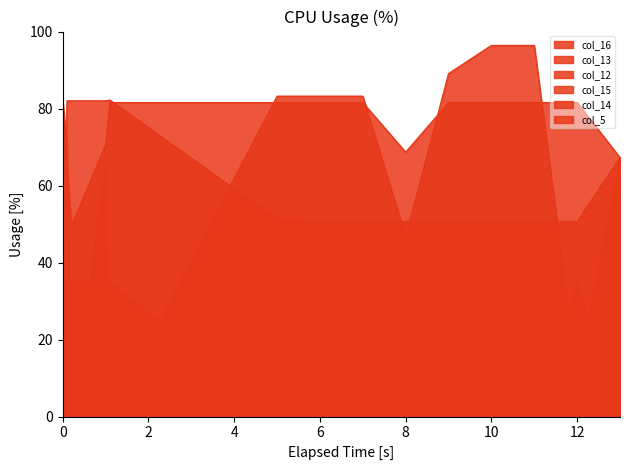

At how many categories does at least one series exceed 71?

12